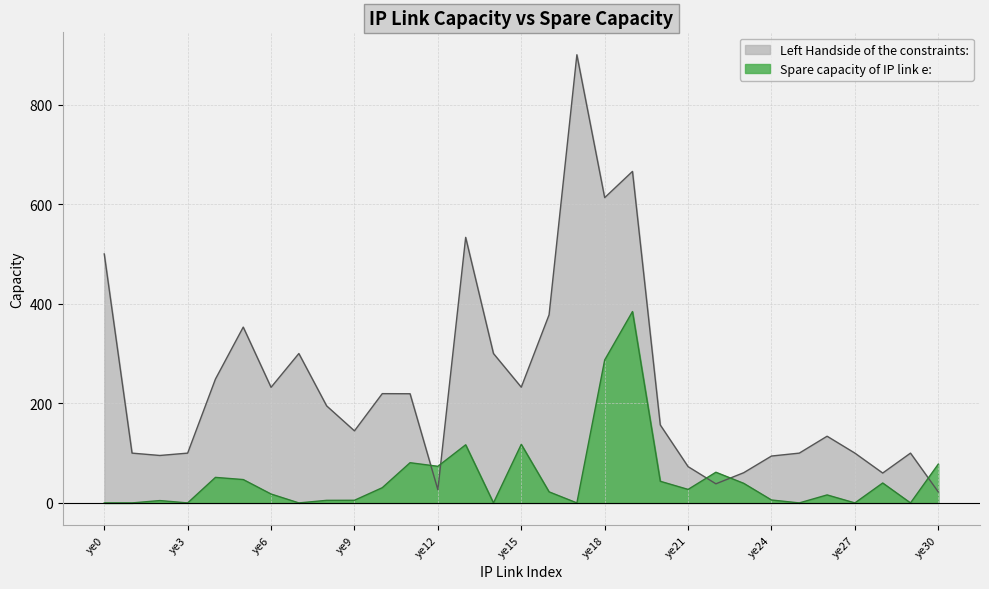

At which label does Spare capacity of IP link e: reach its peak?

ye19